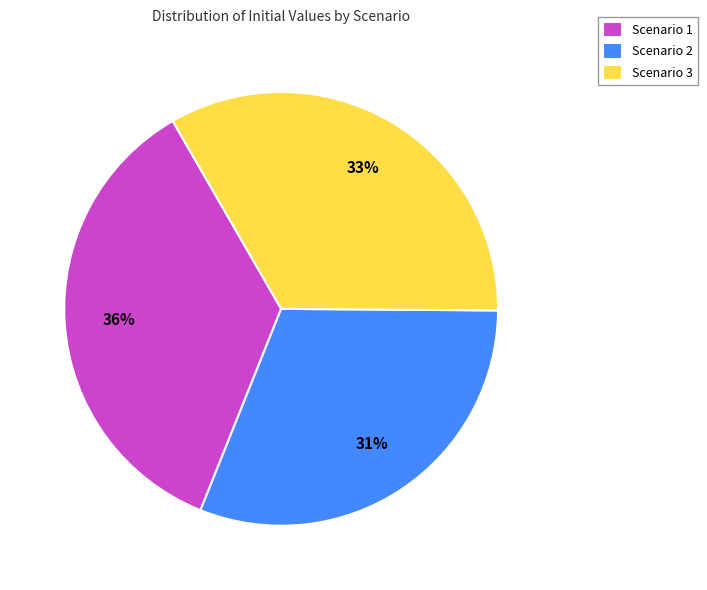

To the nearest percent, what portion does Scenario 3 represent?

33%